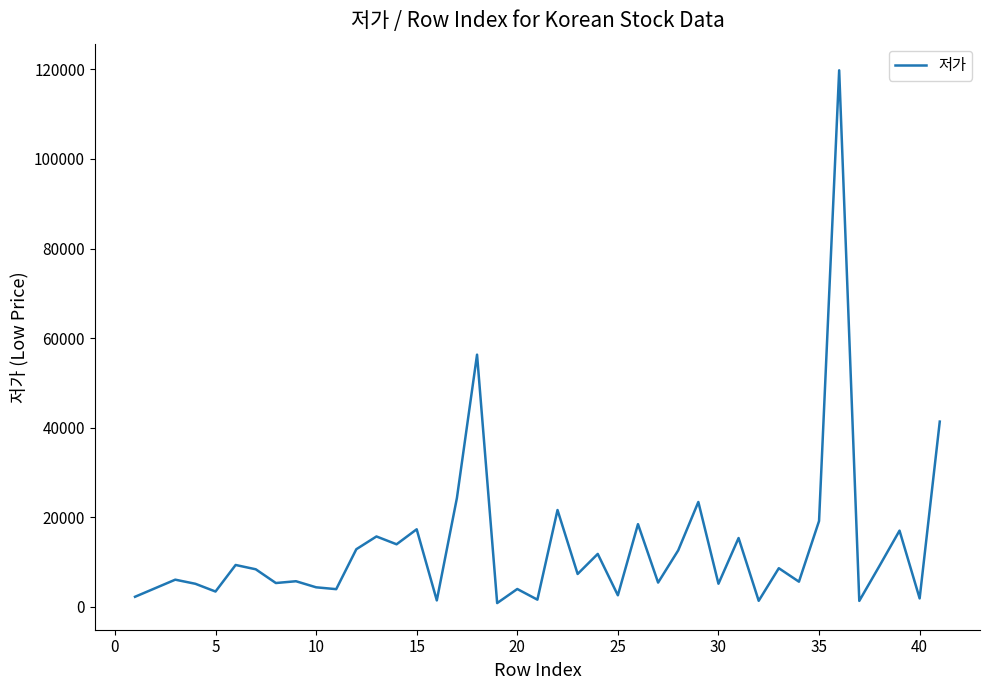

What is the greatest value displayed?

119800